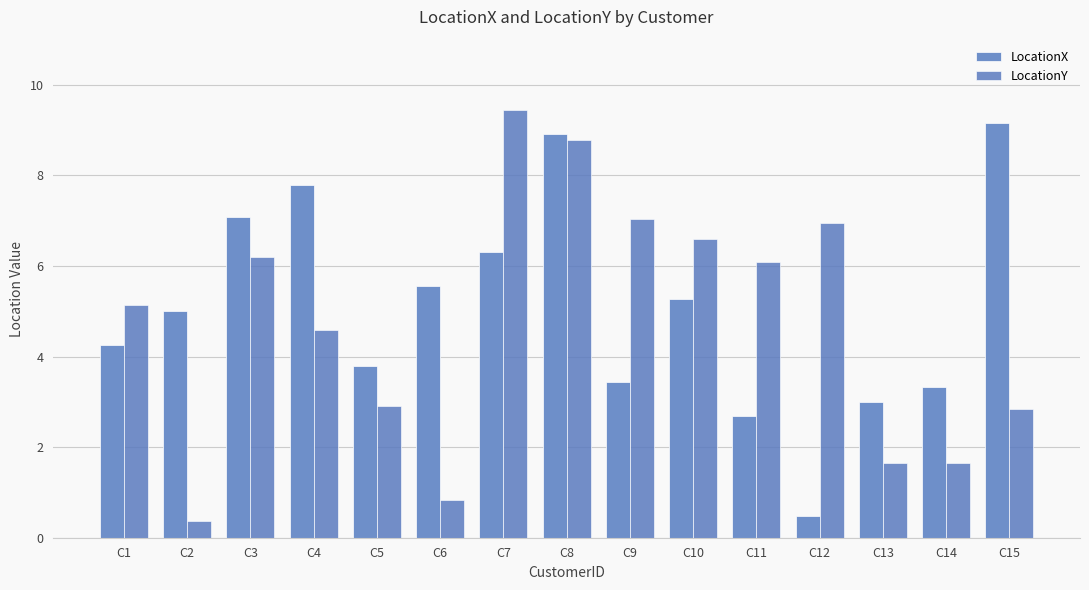

At which category is the sum across all series the highest?

C8